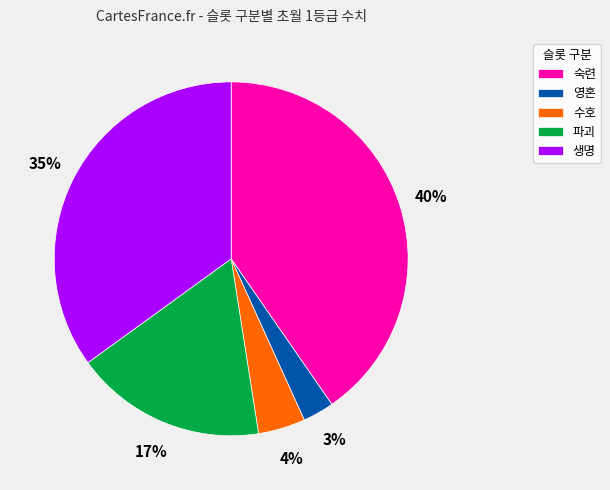

Which has a higher value, 숙련 or 생명?

숙련